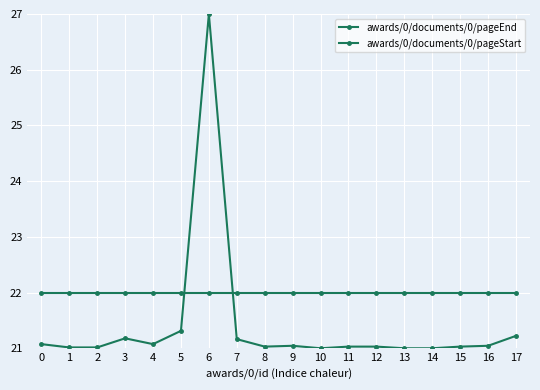

Reading left to right, extract all data points from this chart.

awards/0/documents/0/pageEnd: 21.1	21.0	21.0	21.2	21.1	21.3	27.0	21.2	21.0	21.0	21.0	21.0	21.0	21.0	21.0	21.0	21.0	21.2
awards/0/documents/0/pageStart: 22.0	22.0	22.0	22.0	22.0	22.0	22.0	22.0	22.0	22.0	22.0	22.0	22.0	22.0	22.0	22.0	22.0	22.0